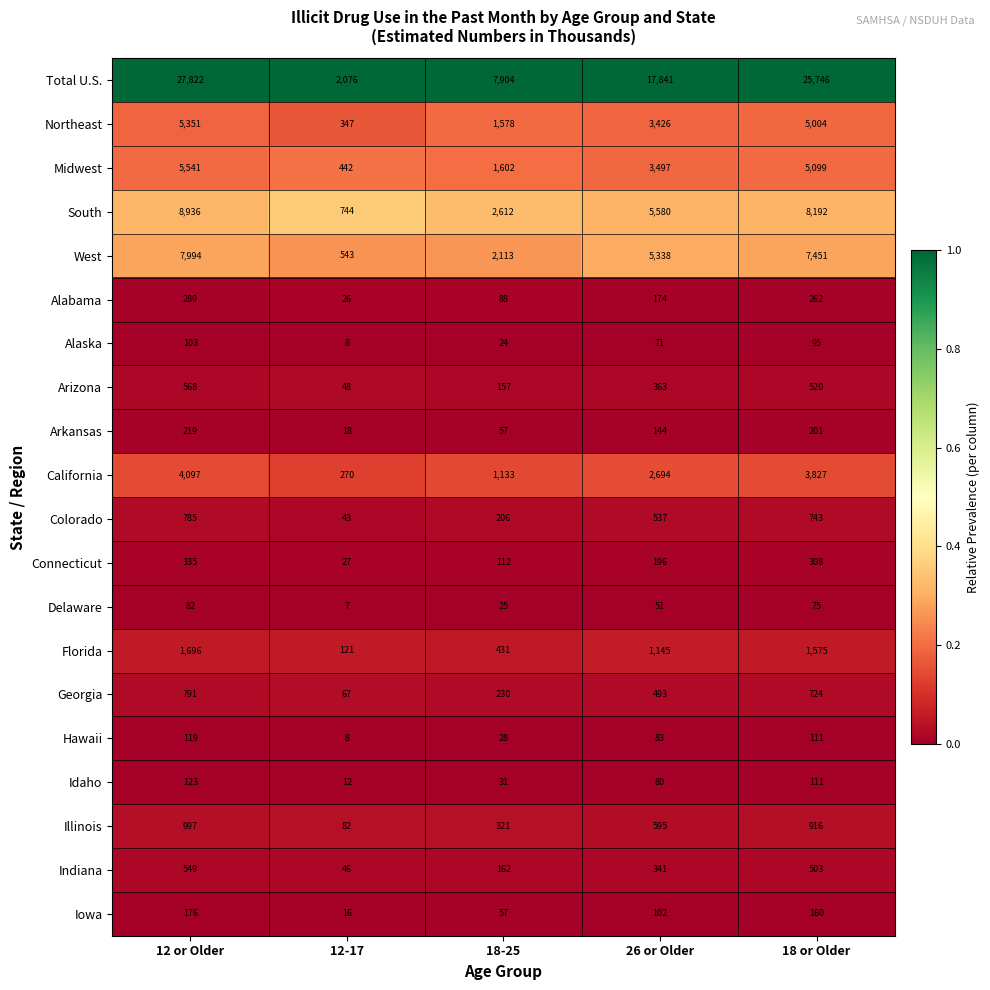

What is the smallest value displayed?

7